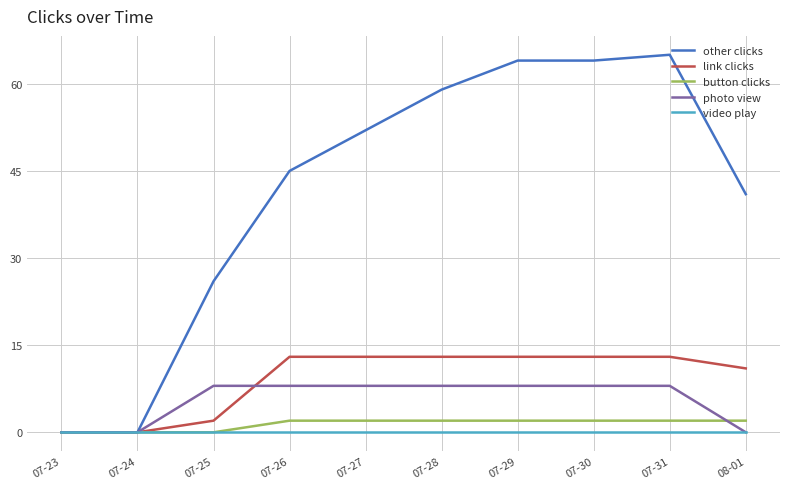

Which series changed the most between 07-25 and 08-01?

other clicks